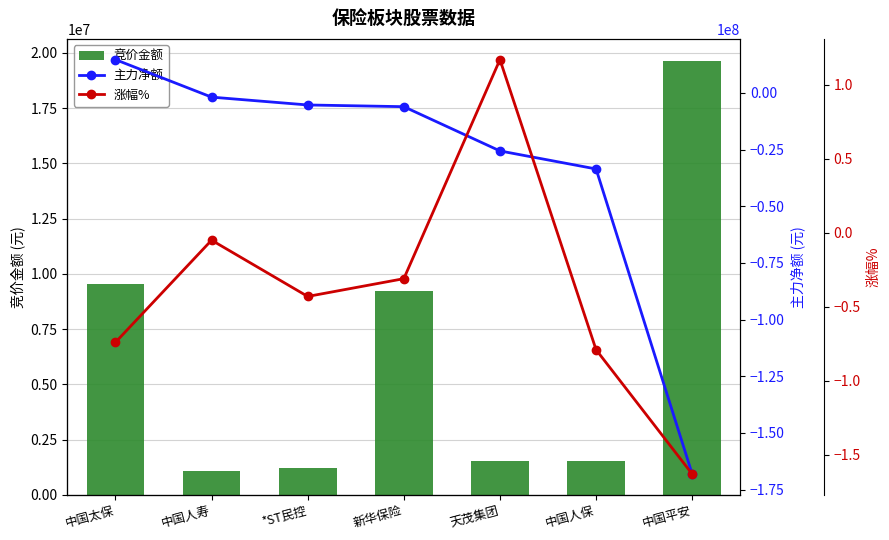

What is the average value of the 竞价金额 series?

6255929